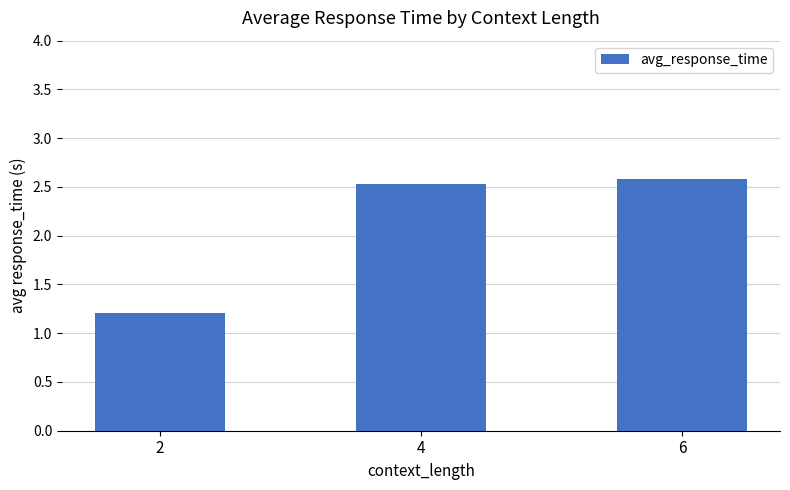

How many data points are less than 2?

1